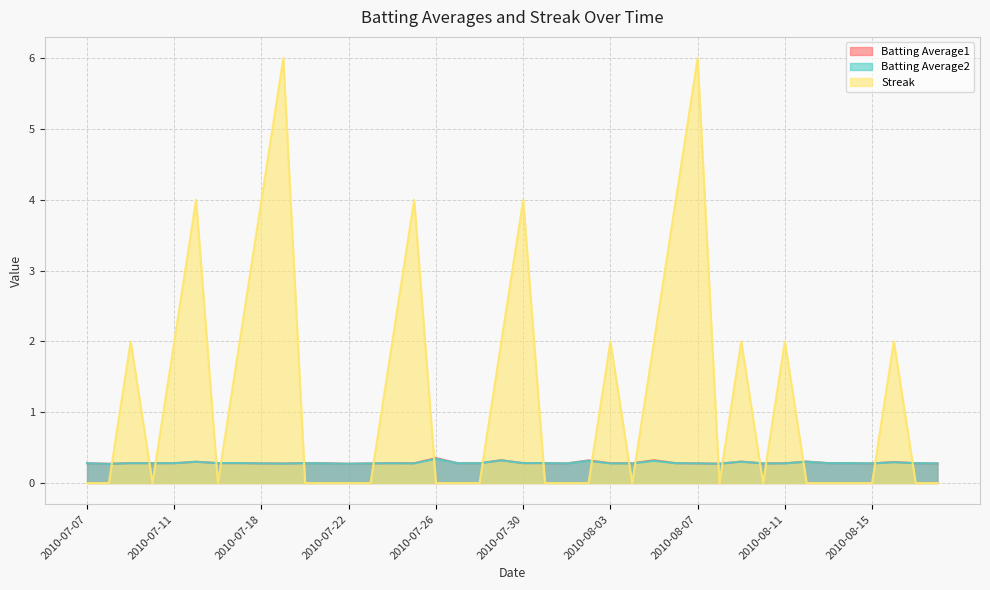

What is the label of the 9th point from the right?

2010-08-10